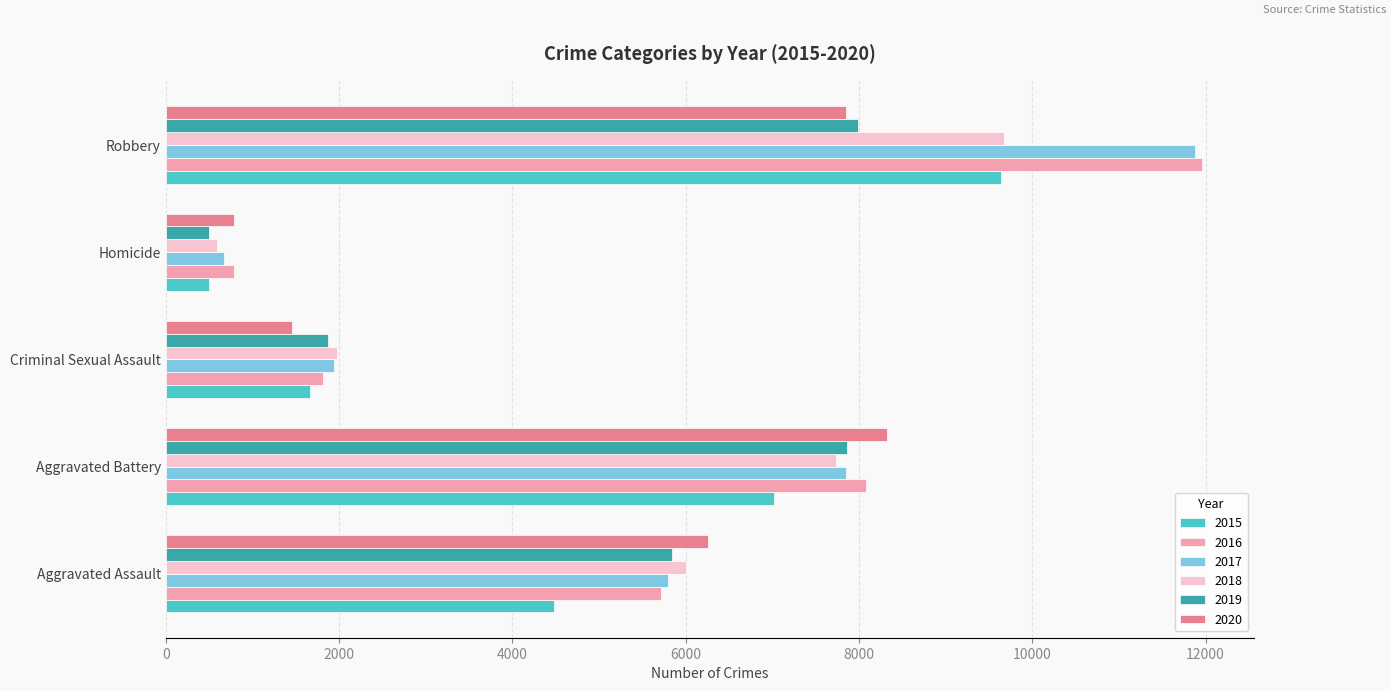

At which category does the chart reach its minimum across all series?

Homicide